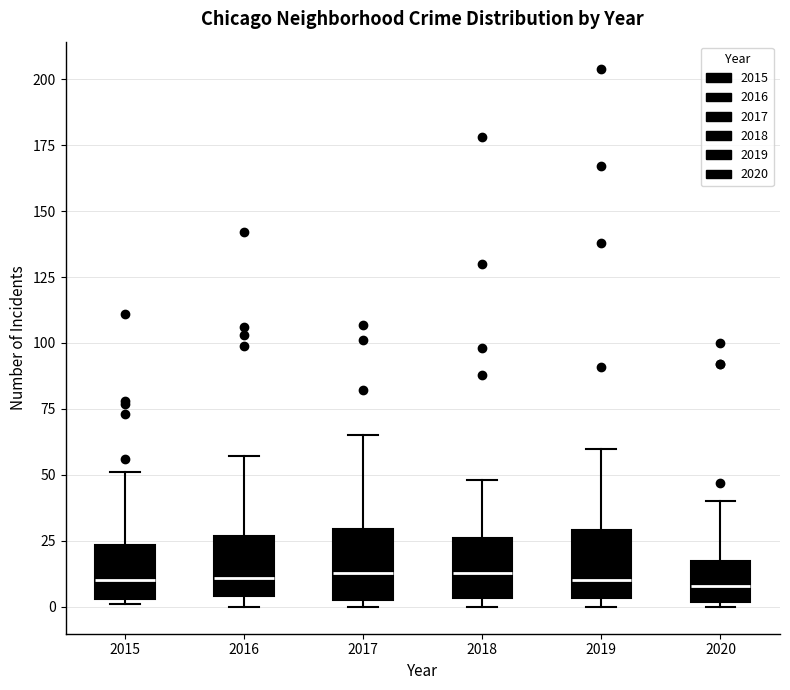

Reading left to right, transcribe this box plot: for each box, give where its median line is, the range the box spans, and where its two whiskers end, as read against the y-axis. The values are not printed on the chart, so give them approximately, as read against the axis.

2015: median 10, box 5 to 25, whiskers 0 to 50
2016: median 10, box 5 to 25, whiskers 0 to 55
2017: median 15, box 5 to 30, whiskers 0 to 65
2018: median 15, box 5 to 25, whiskers 0 to 50
2019: median 10, box 5 to 30, whiskers 0 to 60
2020: median 10, box 0 to 20, whiskers 0 (just below the box's lower edge) to 40